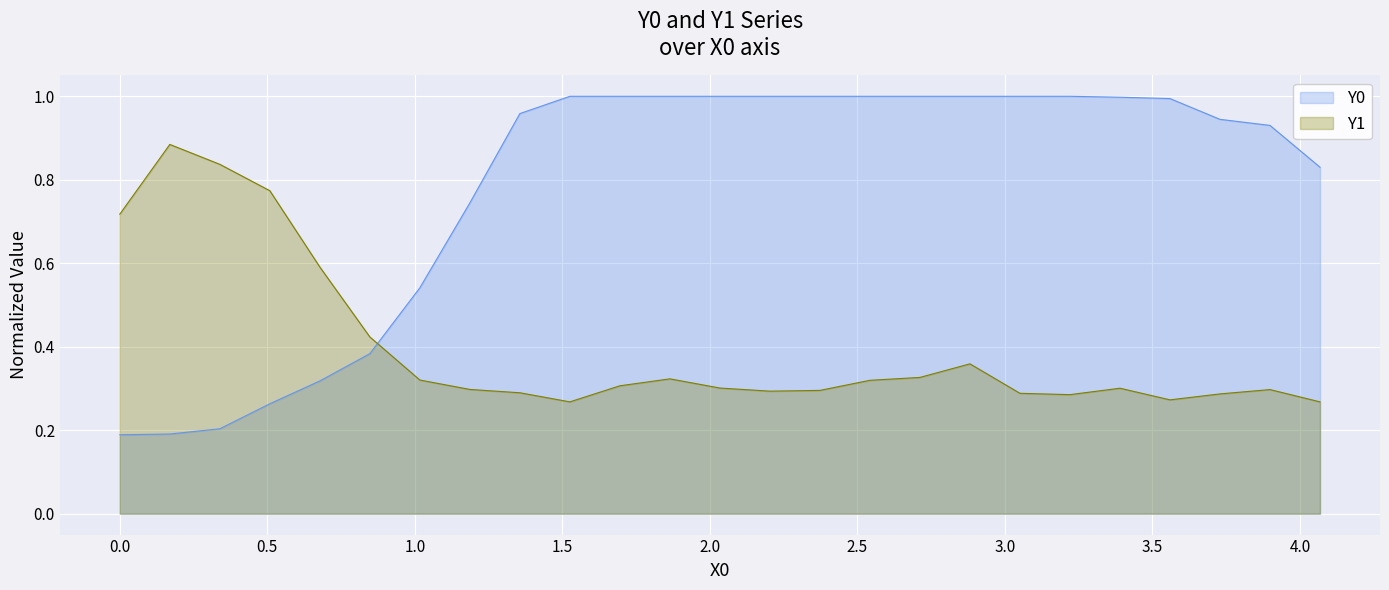

Reading right to left, transcribe all the data shown in this chart.

Y0: 4.0678=0.8	3.89831=0.9	3.72881=0.9	3.55932=1.0	3.38983=1.0	3.22034=1.0	3.05085=1.0	2.88136=1.0	2.71186=1.0	2.54237=1.0	2.37288=1.0	2.20339=1.0	2.0339=1.0	1.86441=1.0	1.69492=1.0	1.52542=1.0	1.35593=1.0	1.18644=0.7	1.01695=0.5	0.84746=0.4	0.67797=0.3	0.50847=0.3	0.33898=0.2	0.16949=0.2	0.0=0.2
Y1: 4.0678=0.3	3.89831=0.3	3.72881=0.3	3.55932=0.3	3.38983=0.3	3.22034=0.3	3.05085=0.3	2.88136=0.4	2.71186=0.3	2.54237=0.3	2.37288=0.3	2.20339=0.3	2.0339=0.3	1.86441=0.3	1.69492=0.3	1.52542=0.3	1.35593=0.3	1.18644=0.3	1.01695=0.3	0.84746=0.4	0.67797=0.6	0.50847=0.8	0.33898=0.8	0.16949=0.9	0.0=0.7